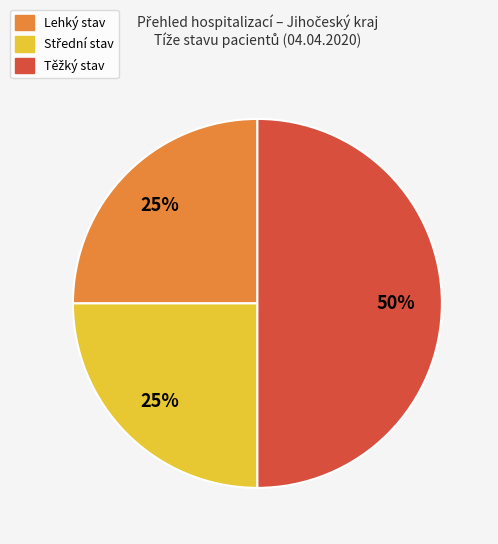

To the nearest percent, what is the difference between the largest and smallest slice percentages?

25%